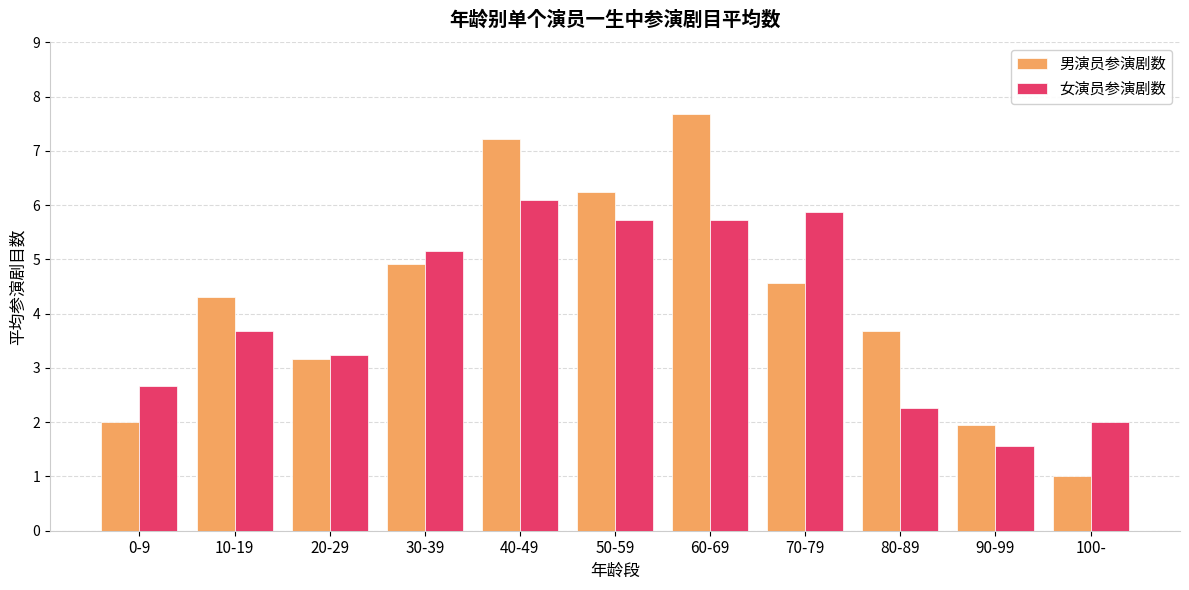

At which label is 女演员参演剧数 closest to 3?

20-29